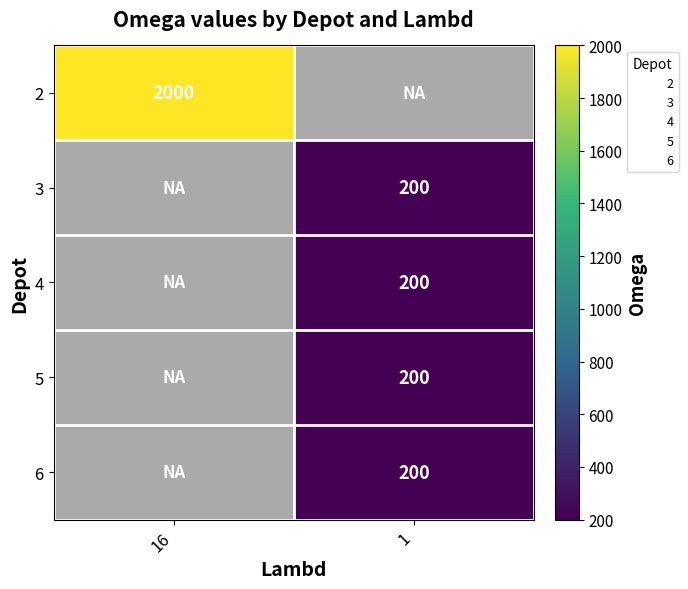

The value of 3 at 1 is 336.6. True or false?

False